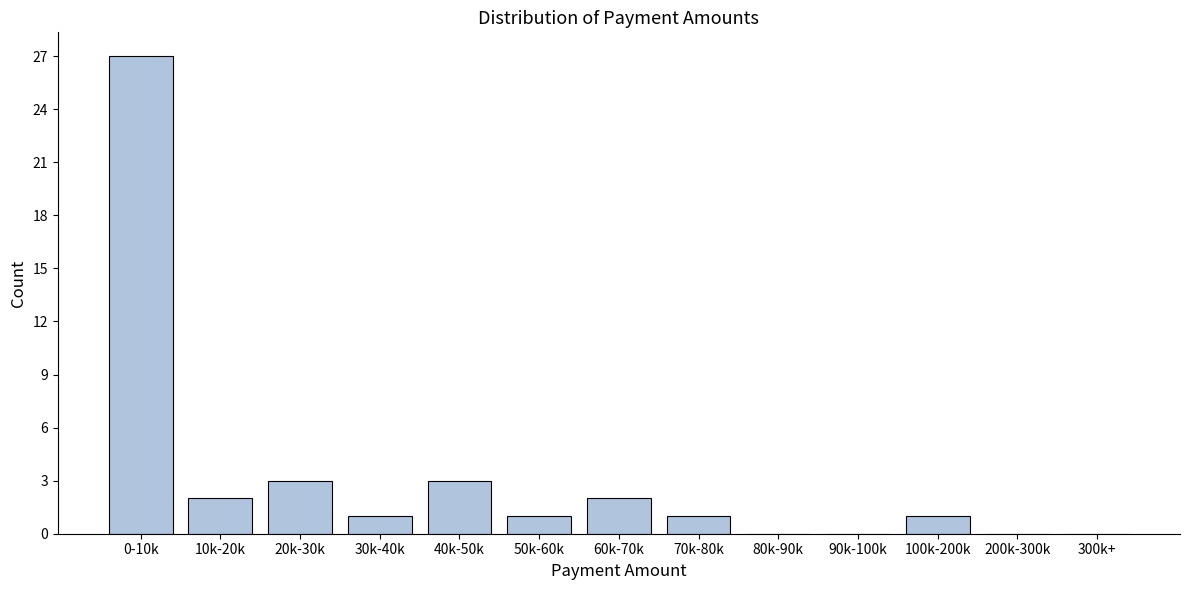

Reading left to right, extract all data points from this chart.

0-10k=27	10k-20k=2	20k-30k=3	30k-40k=1	40k-50k=3	50k-60k=1	60k-70k=2	70k-80k=1	80k-90k=0	90k-100k=0	100k-200k=1	200k-300k=0	300k+=0